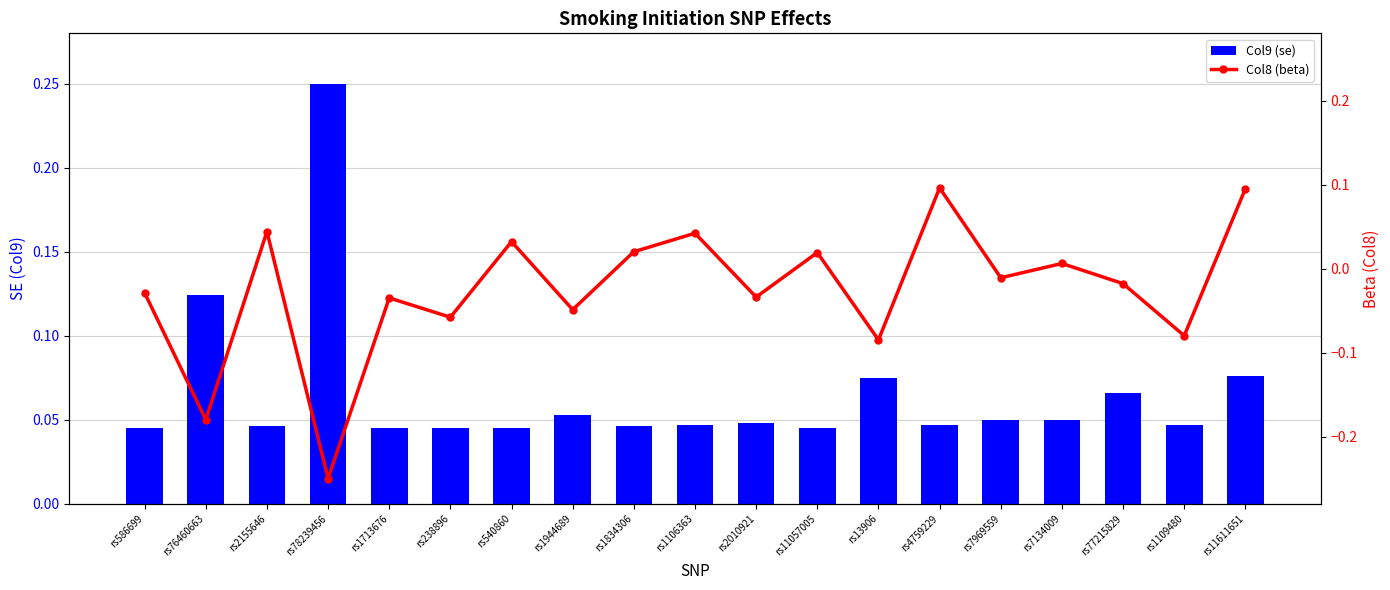

Which category has the highest value in the Col9 (se) series?

rs78239456